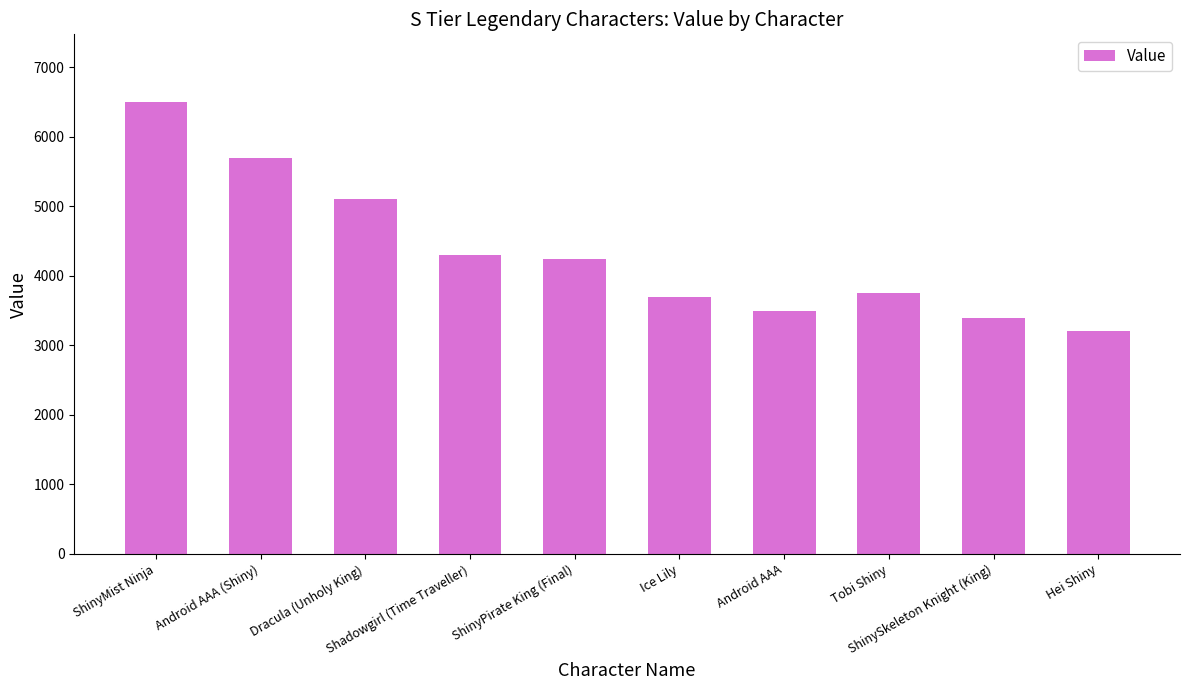

Does the chart contain stacked bars?

No